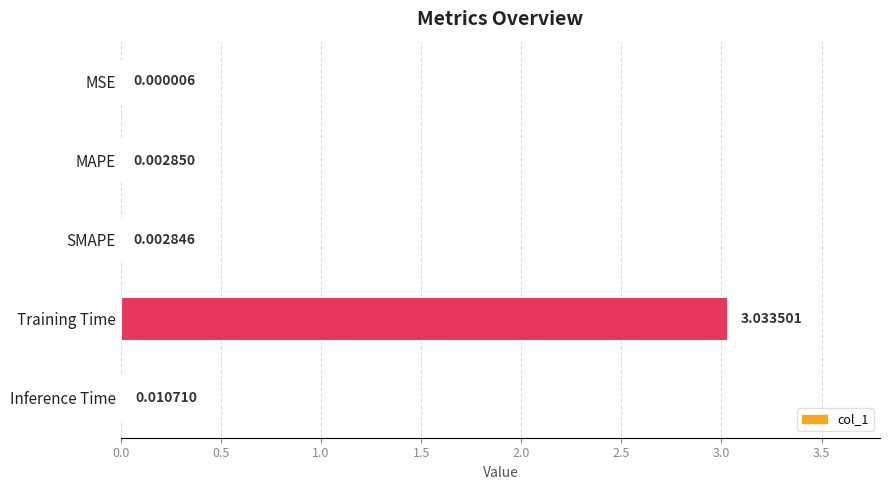

Which has a higher value, MAPE or Inference Time?

Inference Time